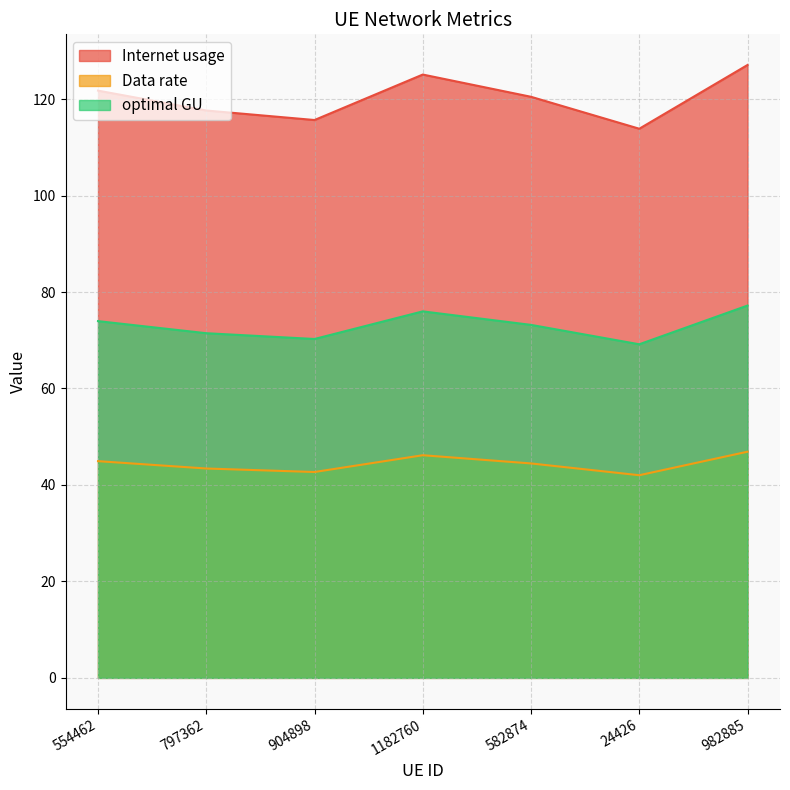

At which category is the sum across all series the highest?

982885